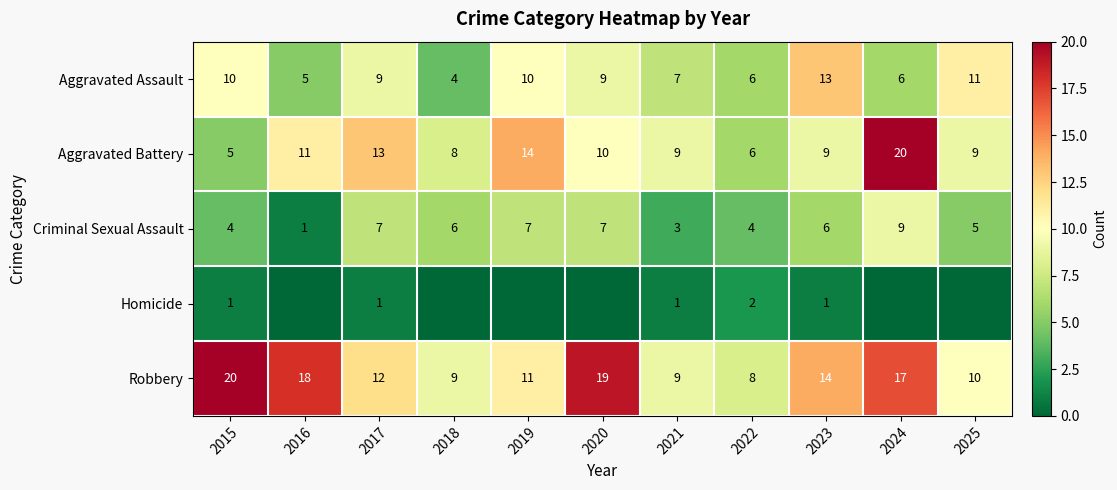

At 2023, list the series in order from largest to smallest.

Robbery, Aggravated Assault, Aggravated Battery, Criminal Sexual Assault, Homicide